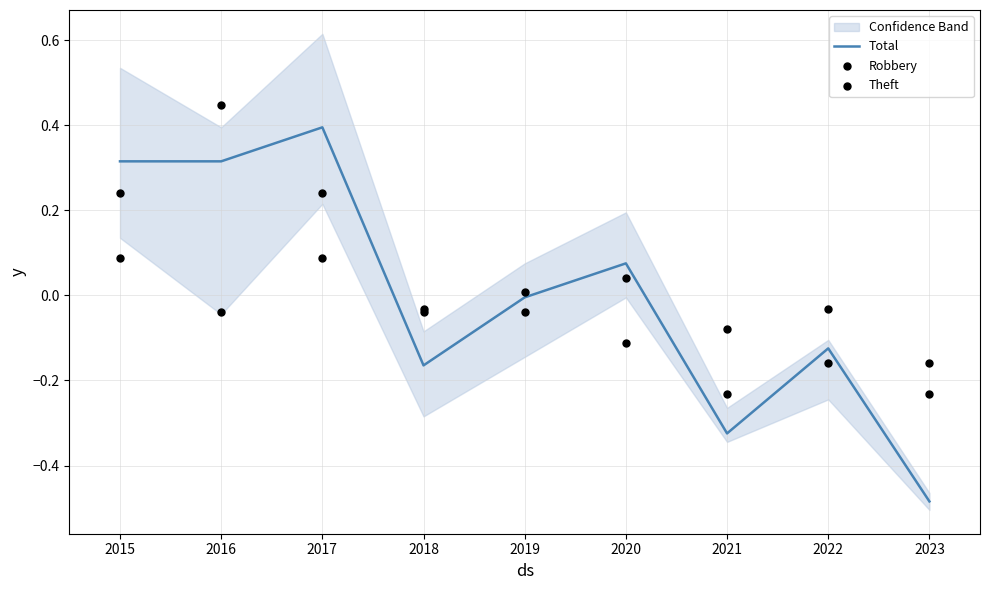

The Total series shows -0.1 at 2021. True or false?

False